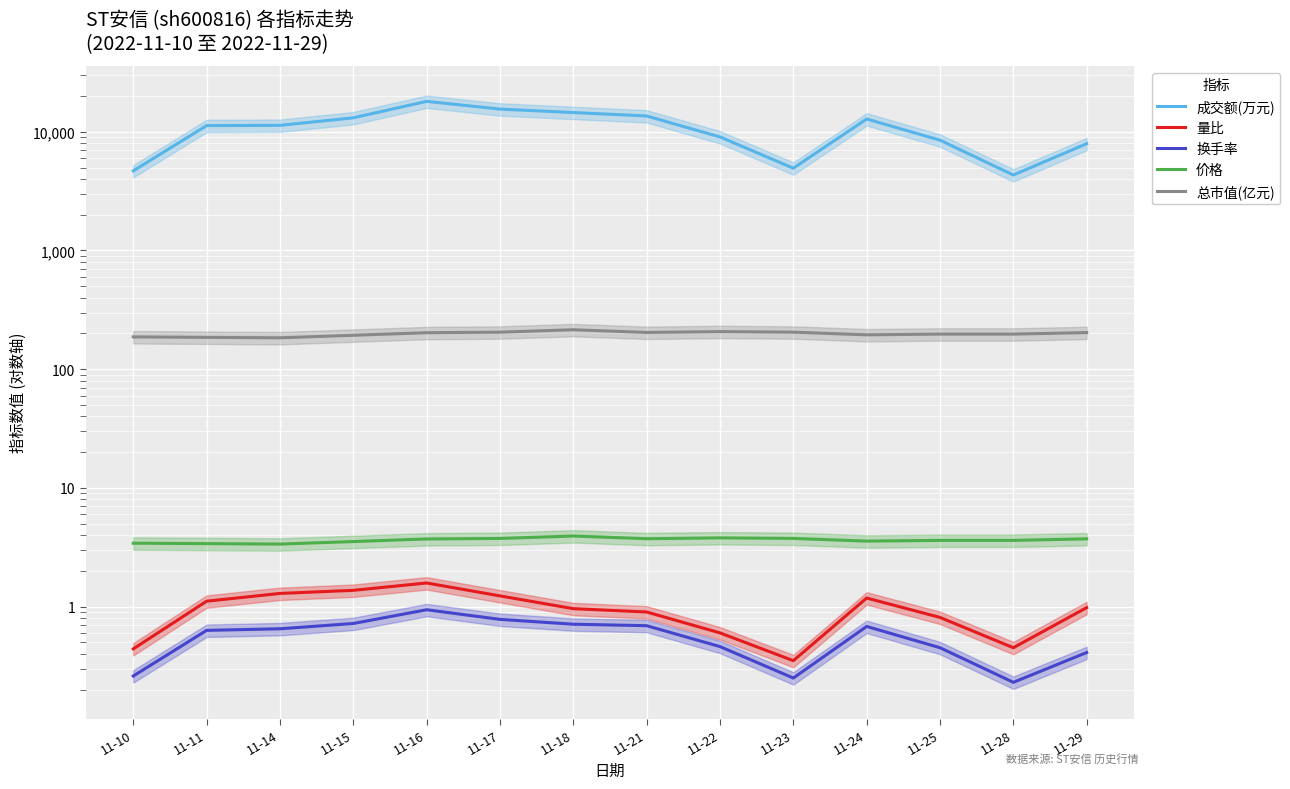

What is the sum of all 总市值(亿元) values?

2781.6